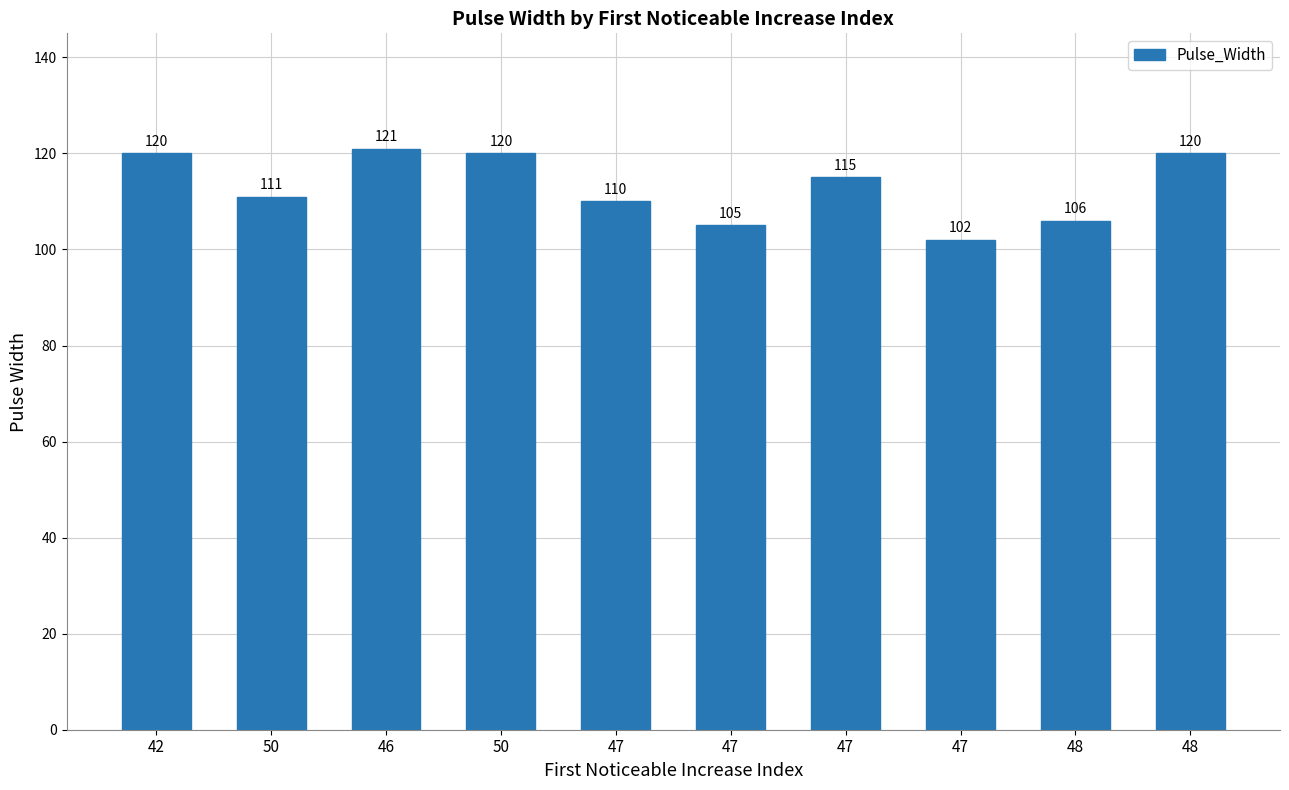

Between 47 and 47, which is larger?

47